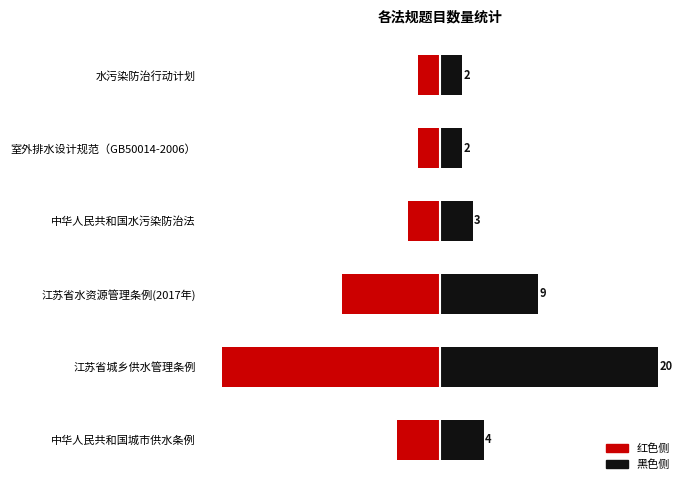

How many groups of bars are there?

6